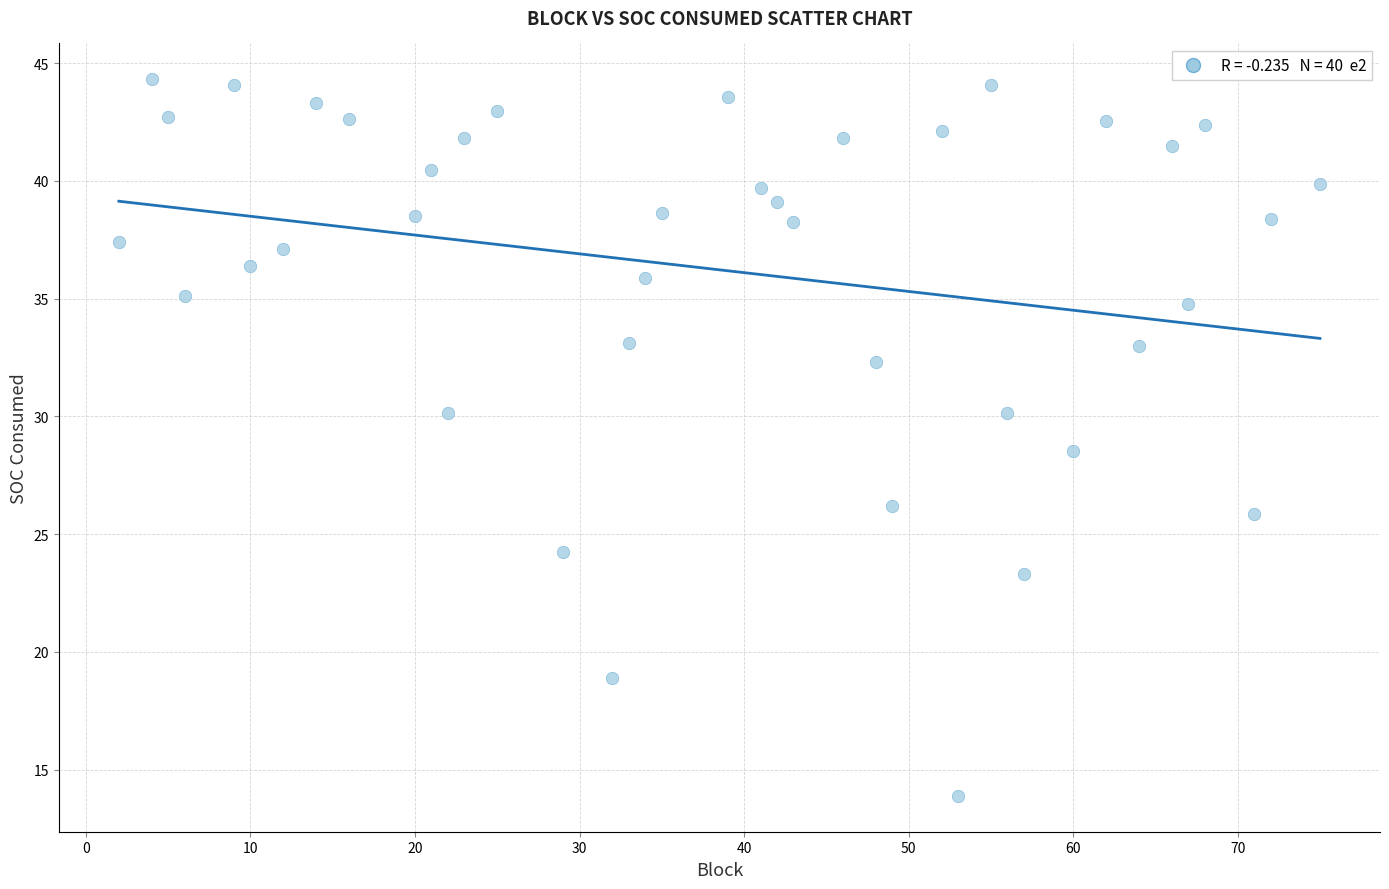

What Y value in the scatter plot is closest to 29?

28.5